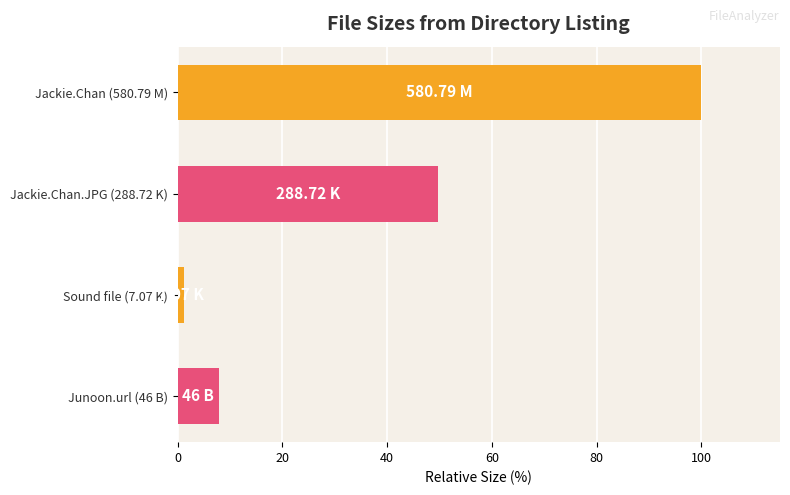

Rank the categories by value from highest to lowest.

Jackie.Chan (580.79 M), Jackie.Chan.JPG (288.72 K), Junoon.url (46 B), Sound file (7.07 K)